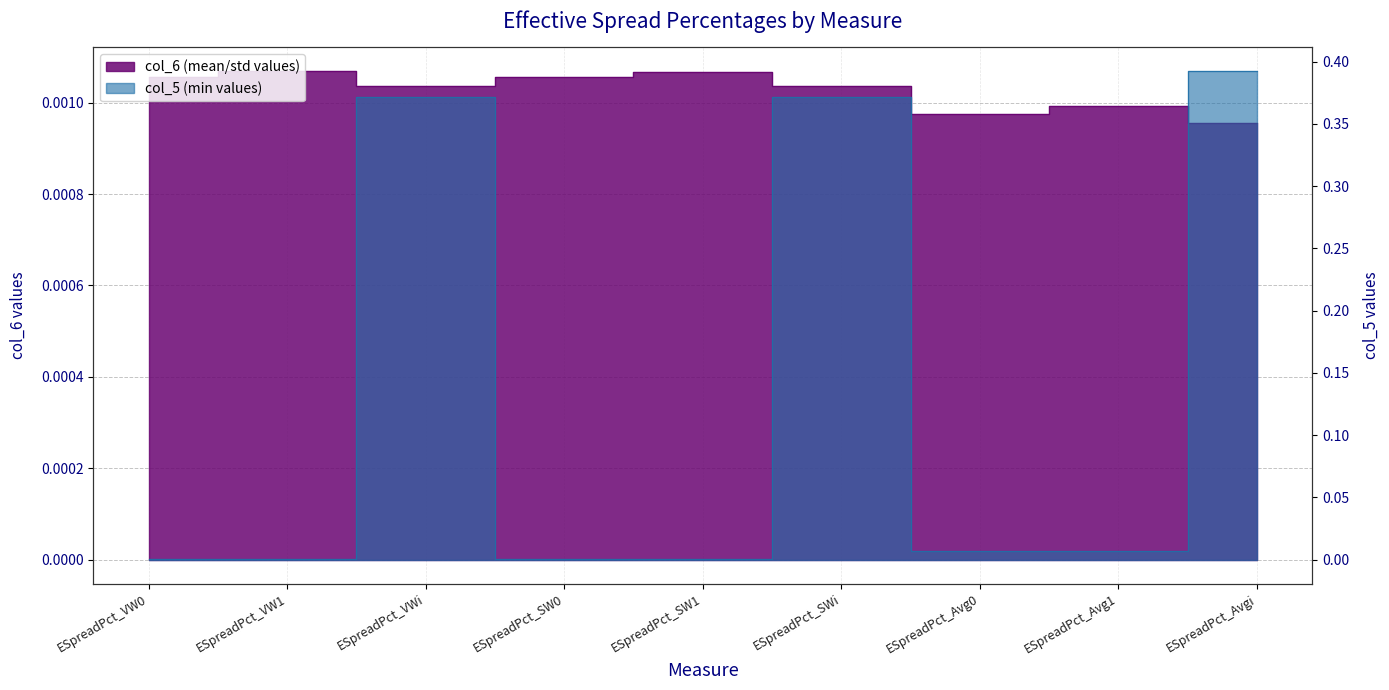

Between ESpreadPct_SW1 and ESpreadPct_SW0, which is larger?

ESpreadPct_SW1